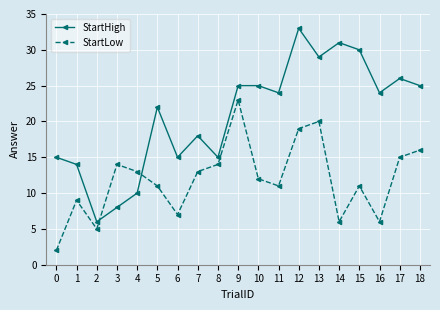

What is the difference between the maximum and second lowest values in the StartLow series?

18